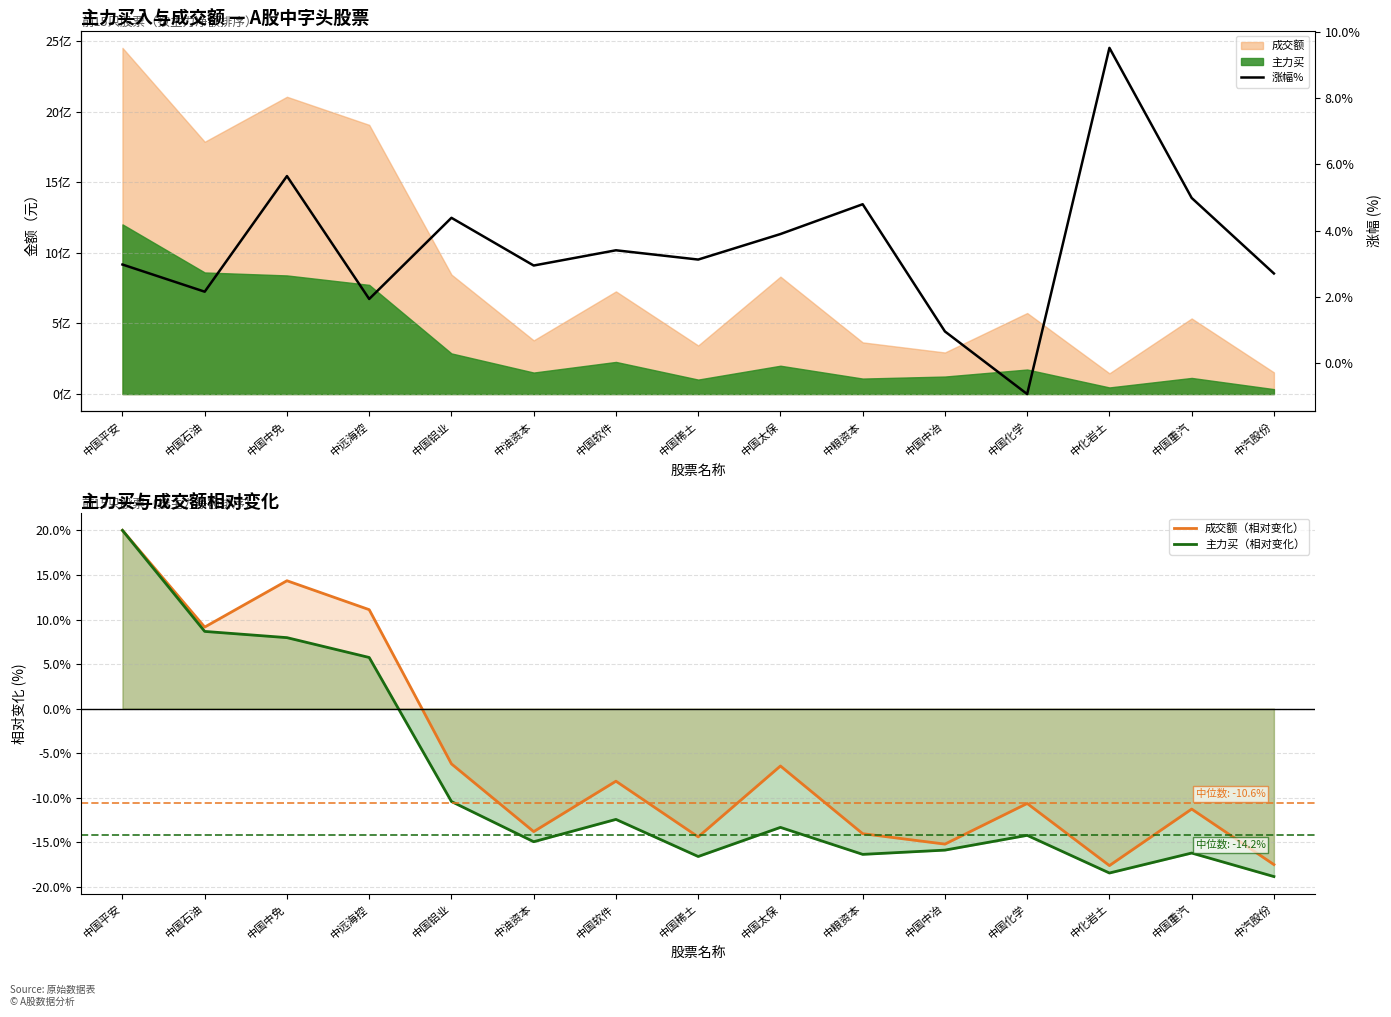

How many data points in 成交额（相对变化） are less than -10?

8